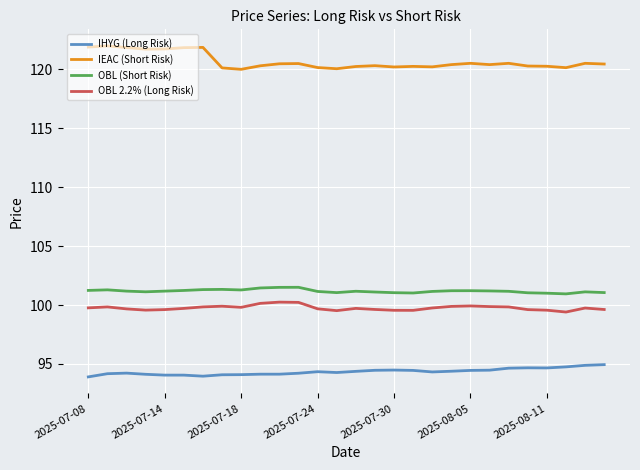

List the series in order of their peak value, lowest first.

IHYG (Long Risk), OBL 2.2% (Long Risk), OBL (Short Risk), IEAC (Short Risk)